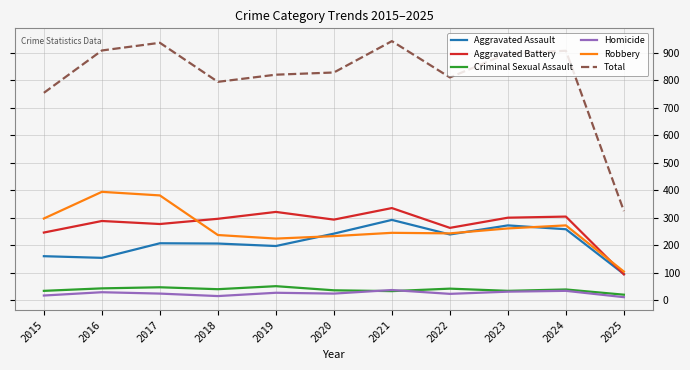

List the series in order of their peak value, highest first.

Total, Robbery, Aggravated Battery, Aggravated Assault, Criminal Sexual Assault, Homicide